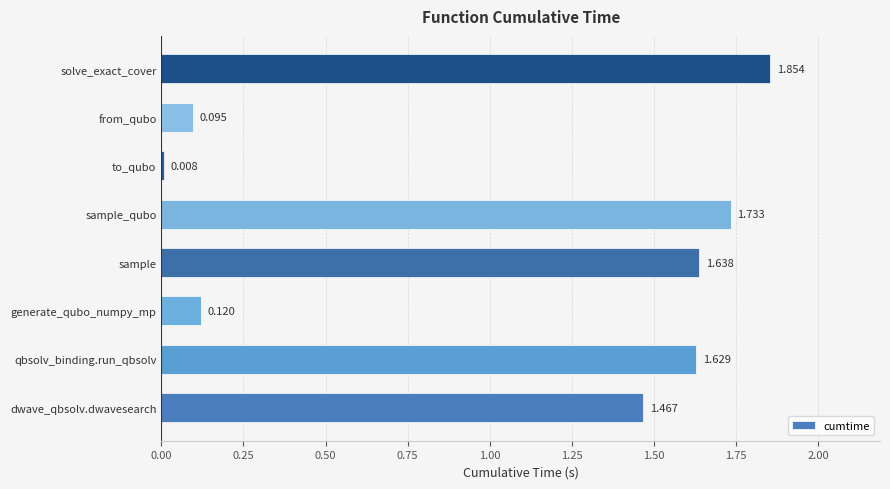

Which label corresponds to the smallest value in the chart?

to_qubo